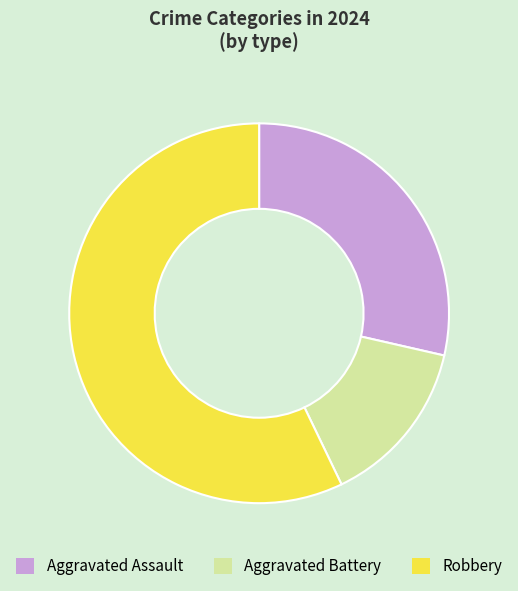

What is the smallest slice in the pie chart?

Aggravated Battery